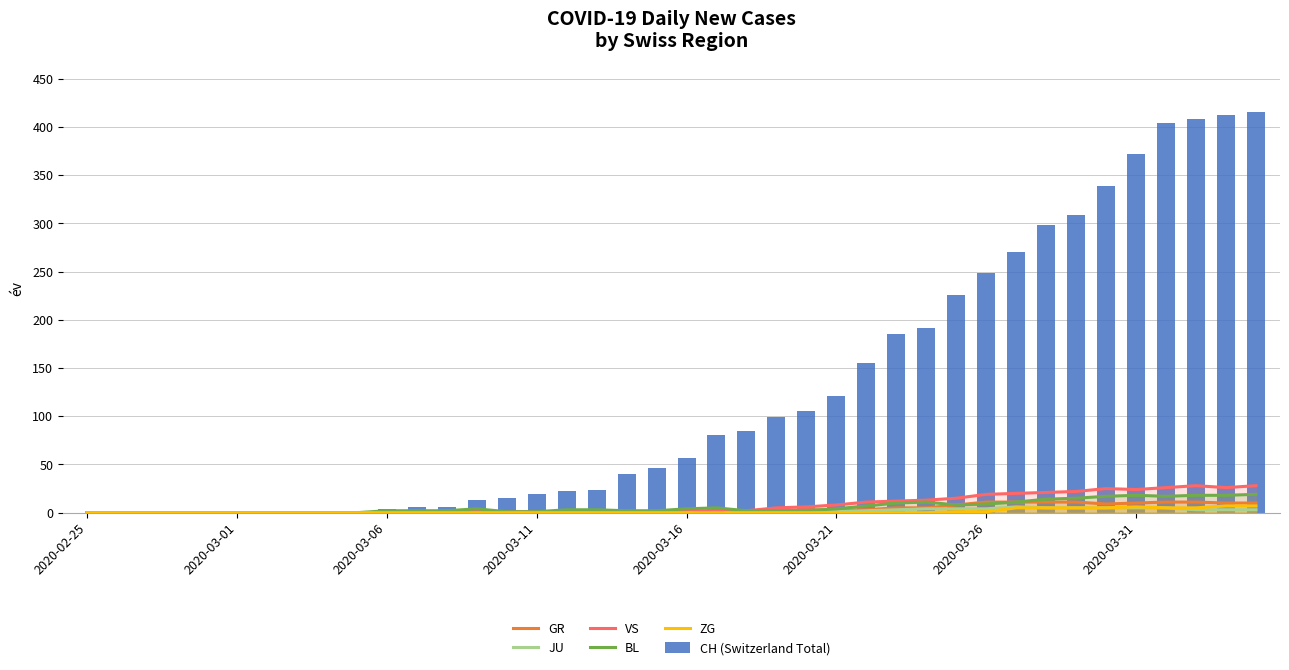

The GR series shows 11 at 36. True or false?

True